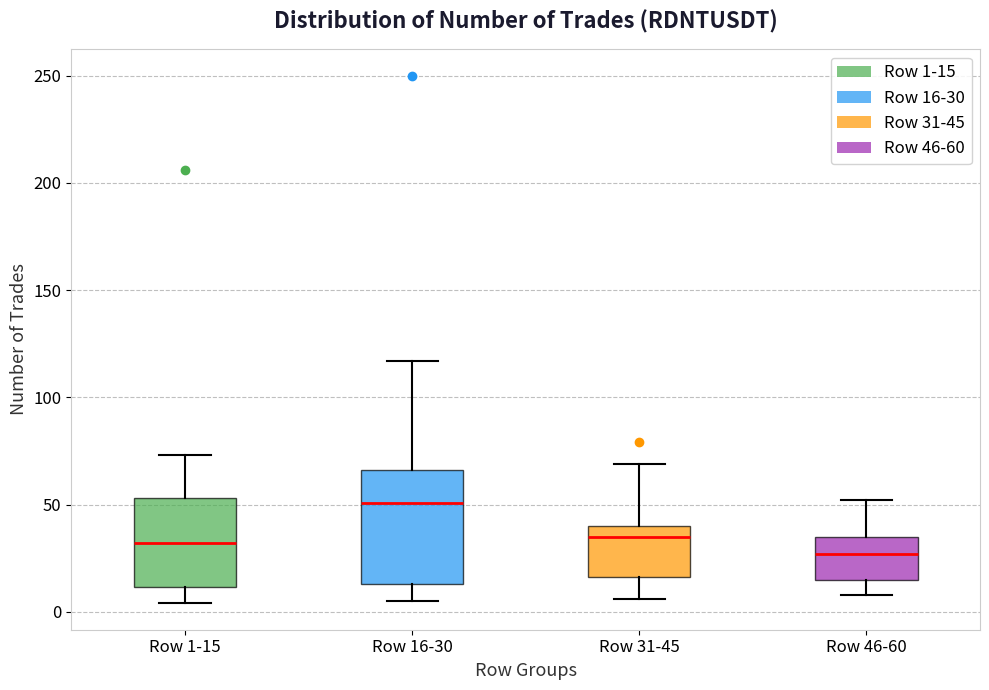

Reading left to right, transcribe this box plot: for each box, give where its median line is, the range the box spans, and where its two whiskers end, as read against the y-axis. The values are not printed on the chart, so give them approximately, as read against the axis.

Row 1-15: median 30, box 10 to 55, whiskers 5 to 75
Row 16-30: median 50, box 15 to 65, whiskers 5 to 115
Row 31-45: median 35, box 15 to 40, whiskers 5 to 70
Row 46-60: median 25, box 15 to 35, whiskers 10 to 50